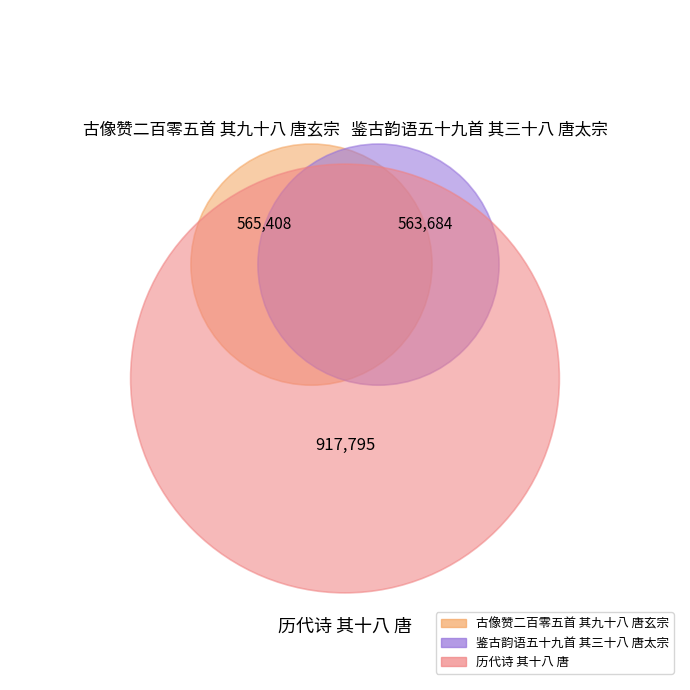

Between 鉴古韵语五十九首 其三十八 唐太宗 and 历代诗 其十八 唐, which is larger?

历代诗 其十八 唐